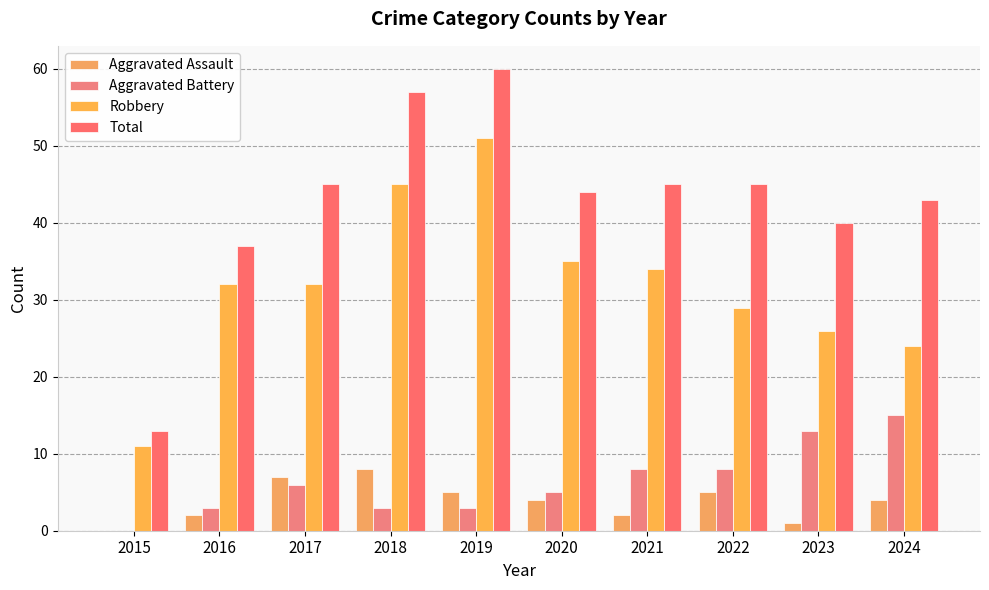

At which label does Aggravated Assault reach its peak?

2018